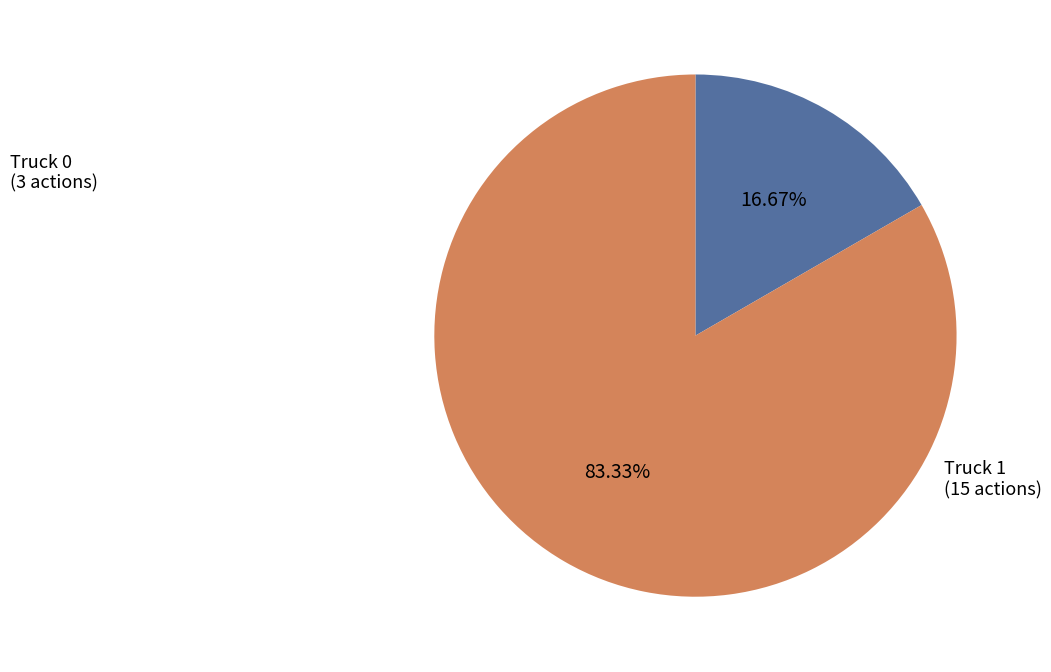

What percentage is NOT represented by Truck 1?

16.7%